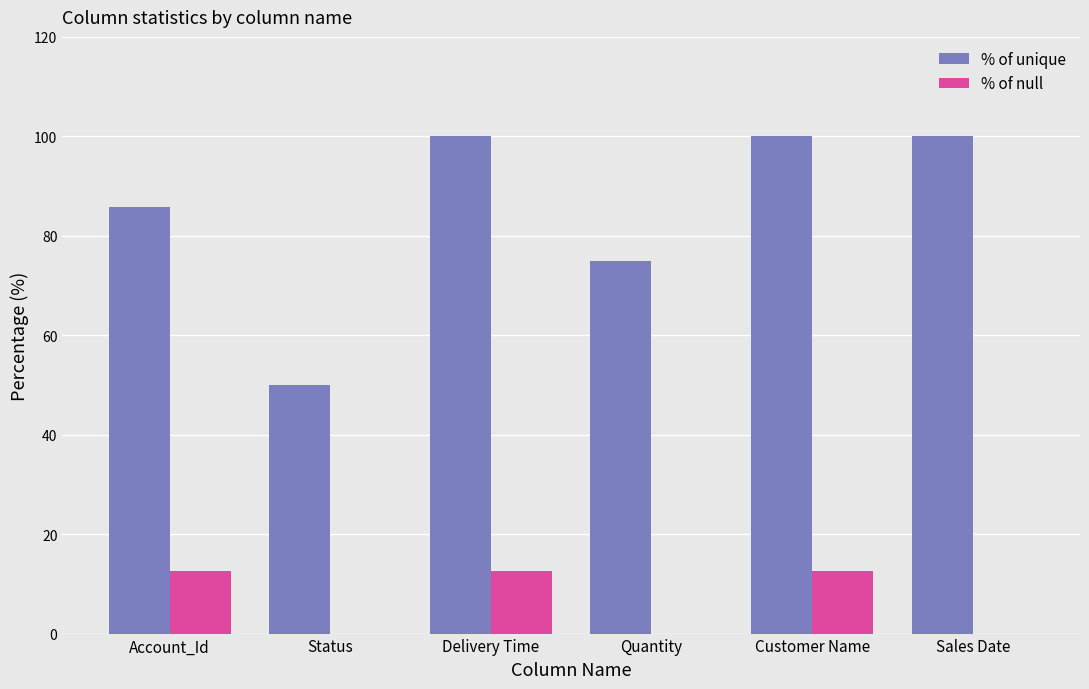

The % of null series shows -6.0 at Quantity. True or false?

False